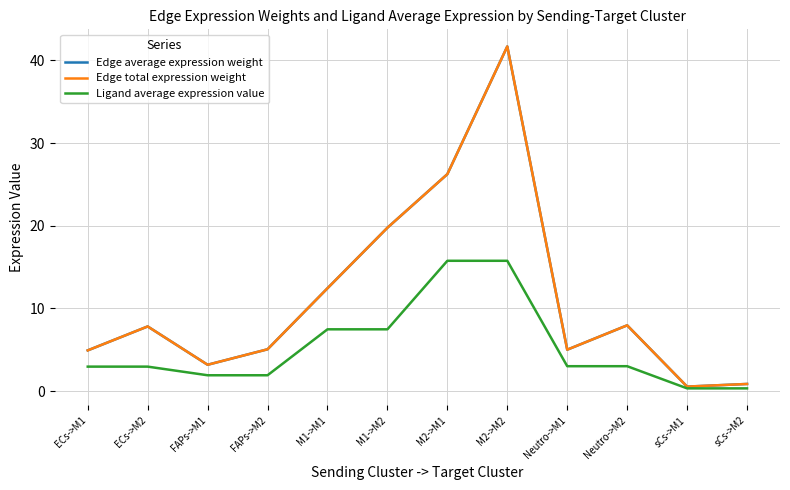

Does the chart display data point markers on the line(s)?

No